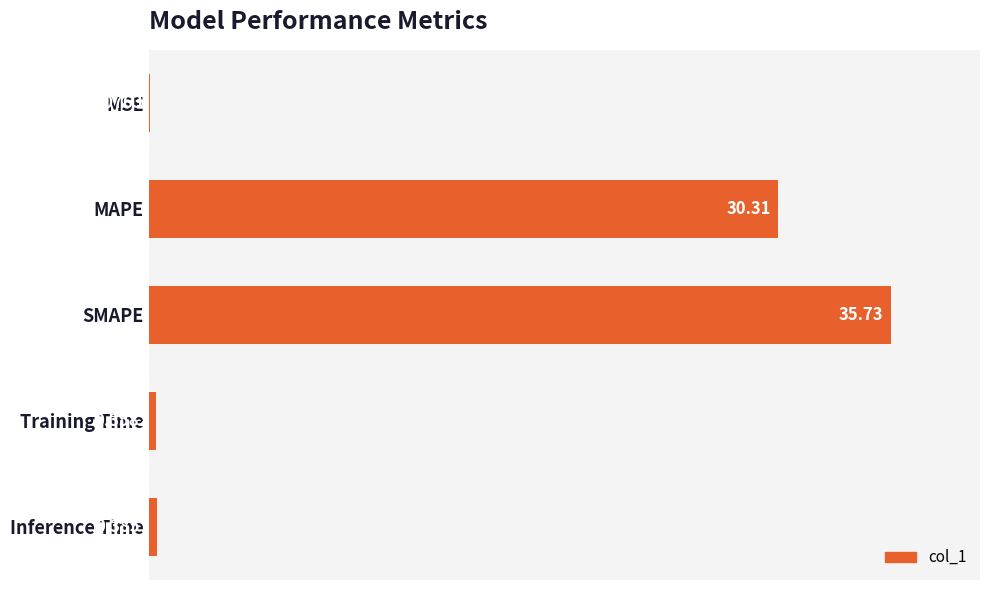

Does the chart contain stacked bars?

No